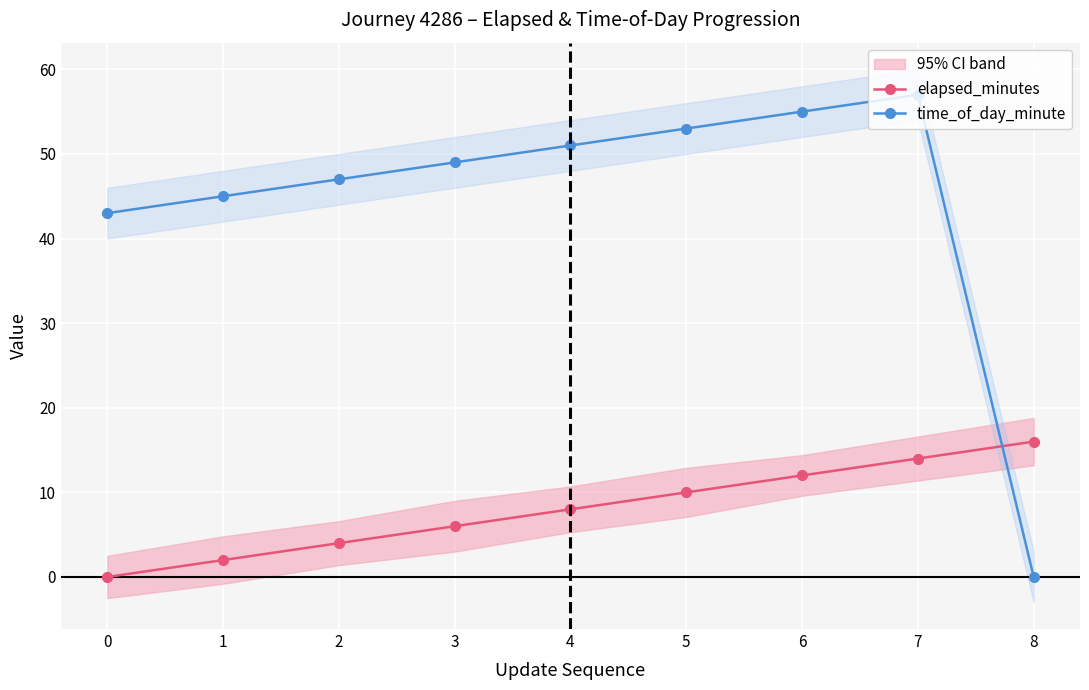

Which has a higher value, 0 or 5?

5